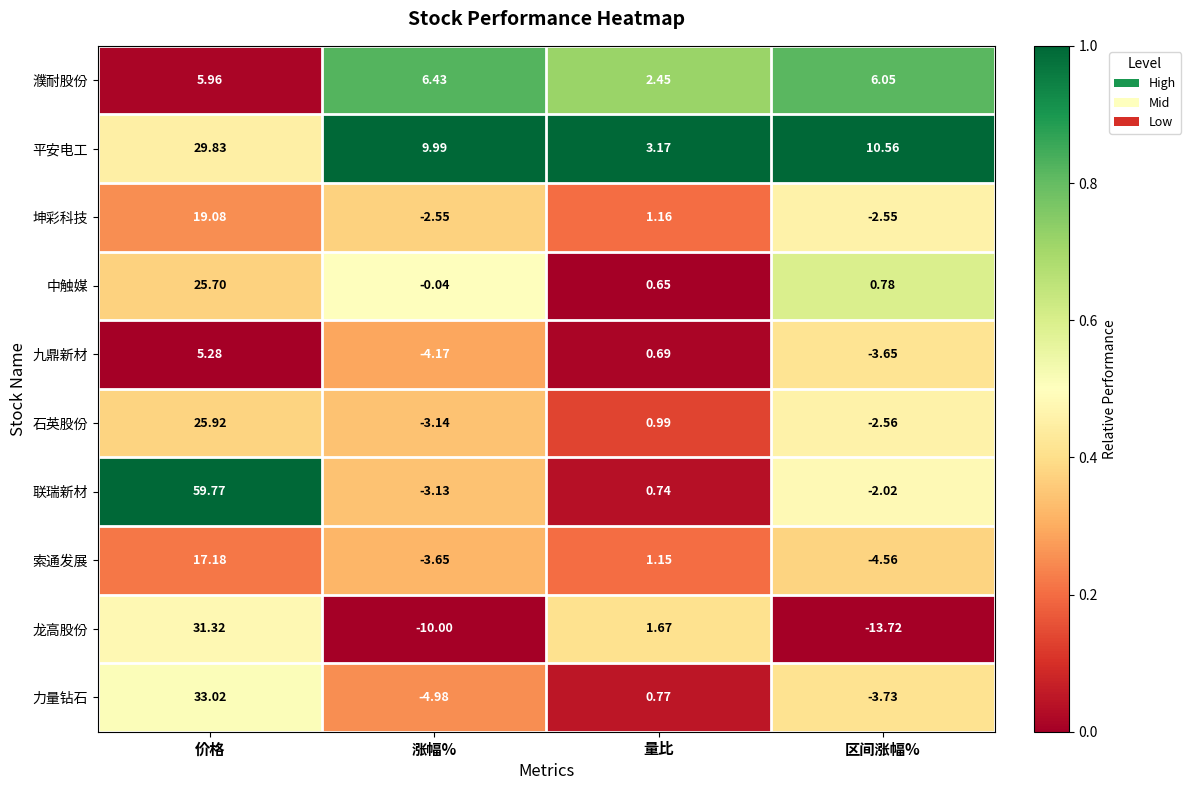

Is the value of 平安电工 at 涨幅% greater than the value of 坤彩科技 at 量比?

Yes